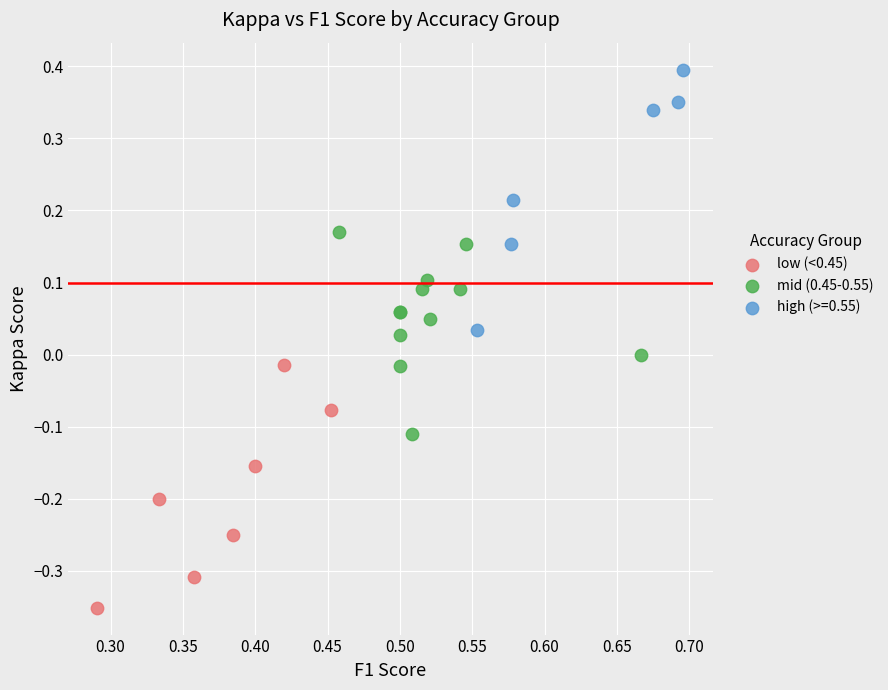

Which series has the widest spread of Y values?

high (>=0.55)